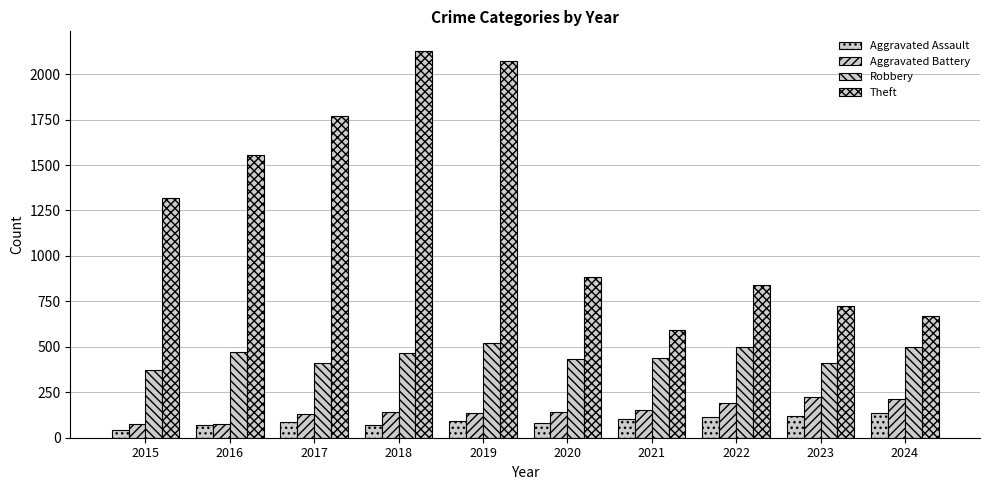

Which has a higher value, 2023 or 2021?

2023